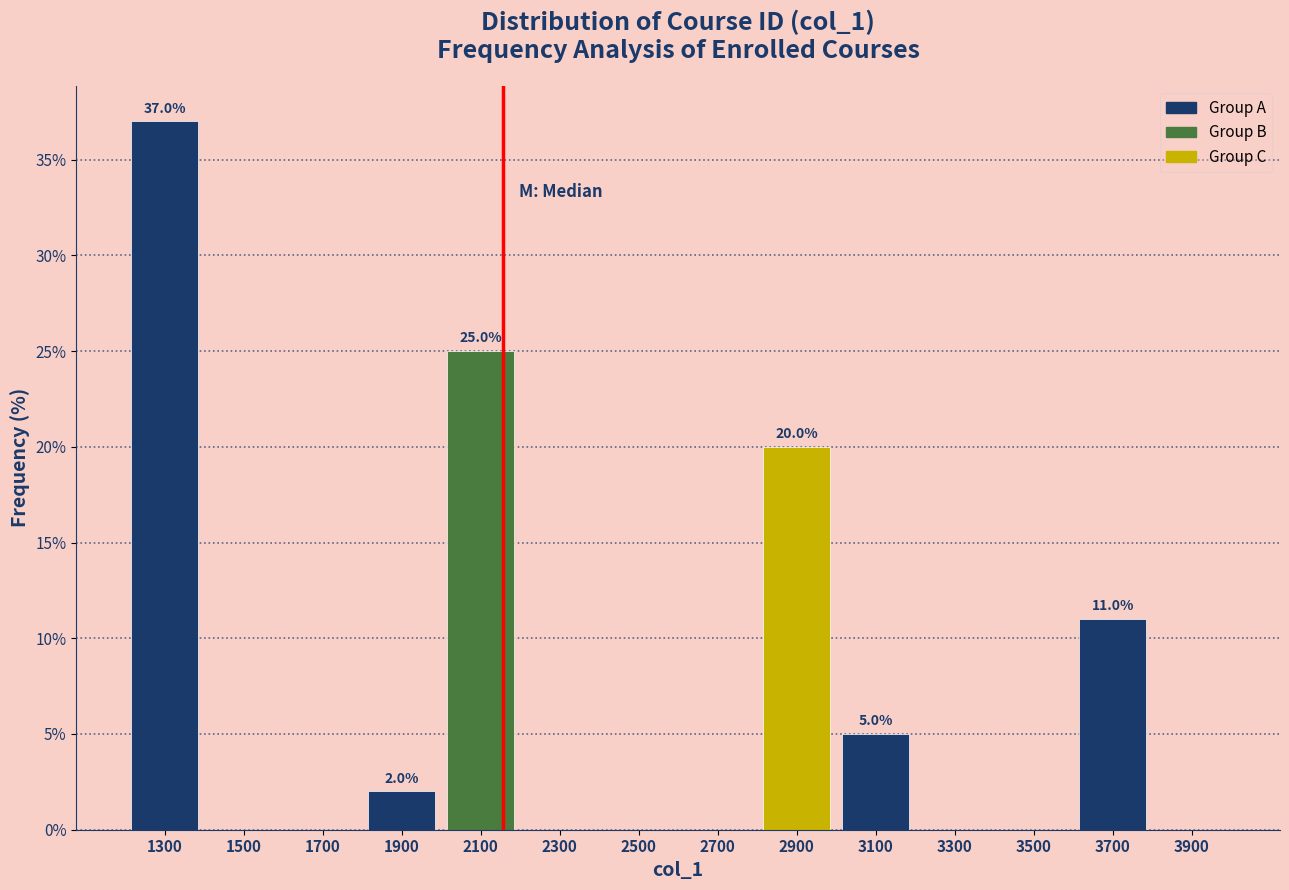

Over which range of the x-axis is the bar tallest?

1200 to 1400